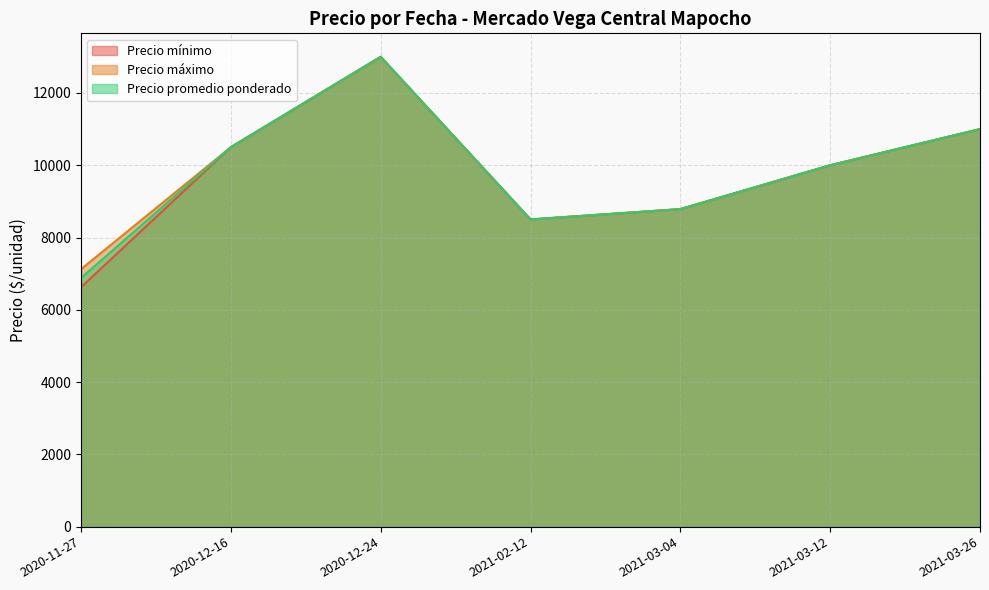

Where is the first local minimum for Precio promedio ponderado?

2020-11-27